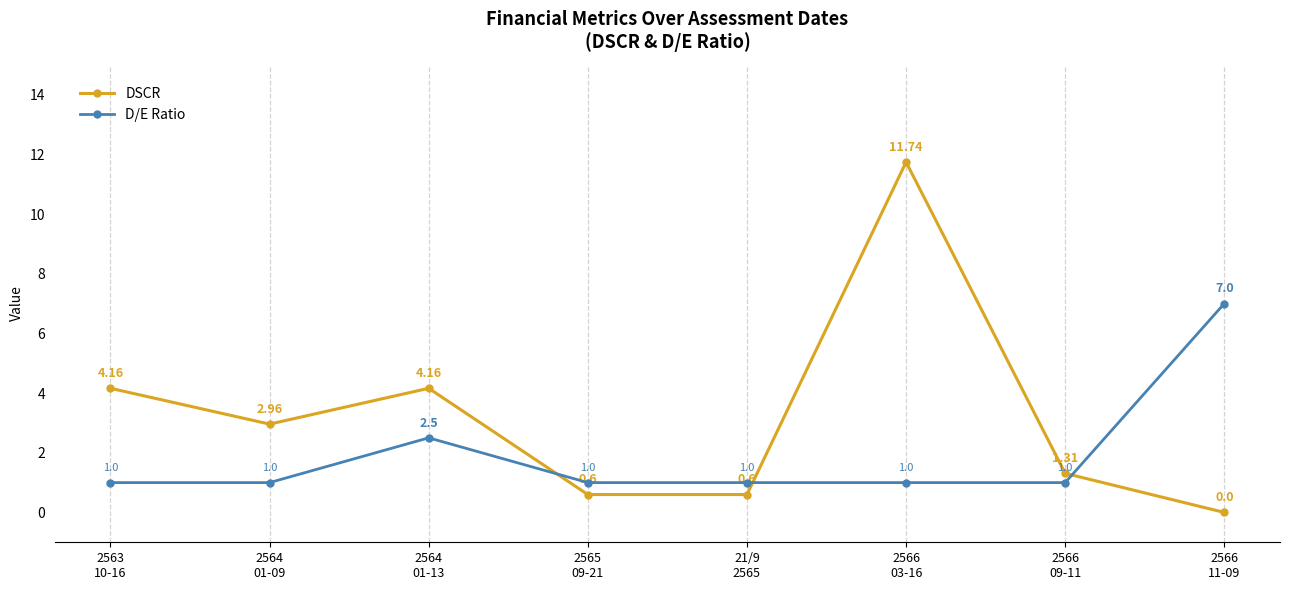

How many interior local peaks does the D/E Ratio series have?

1